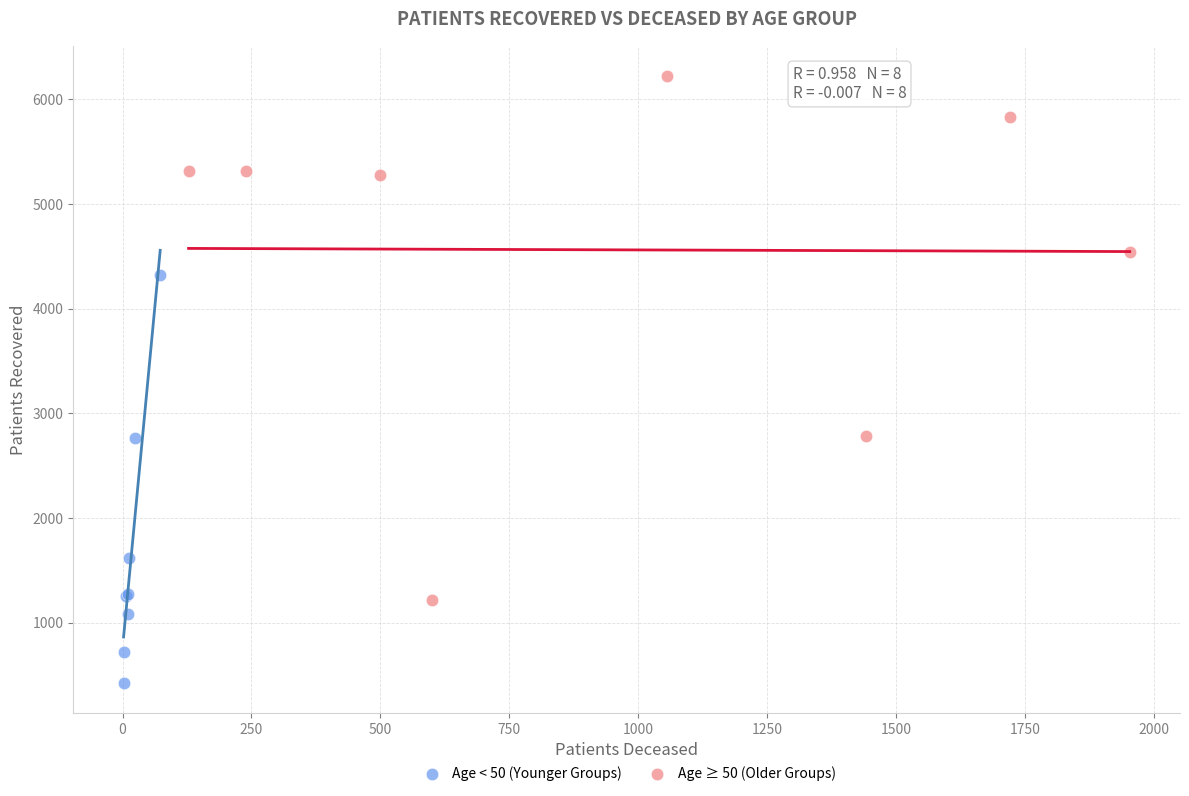

Which series has the largest Y range (max minus min)?

Age ≥ 50 (Older Groups)